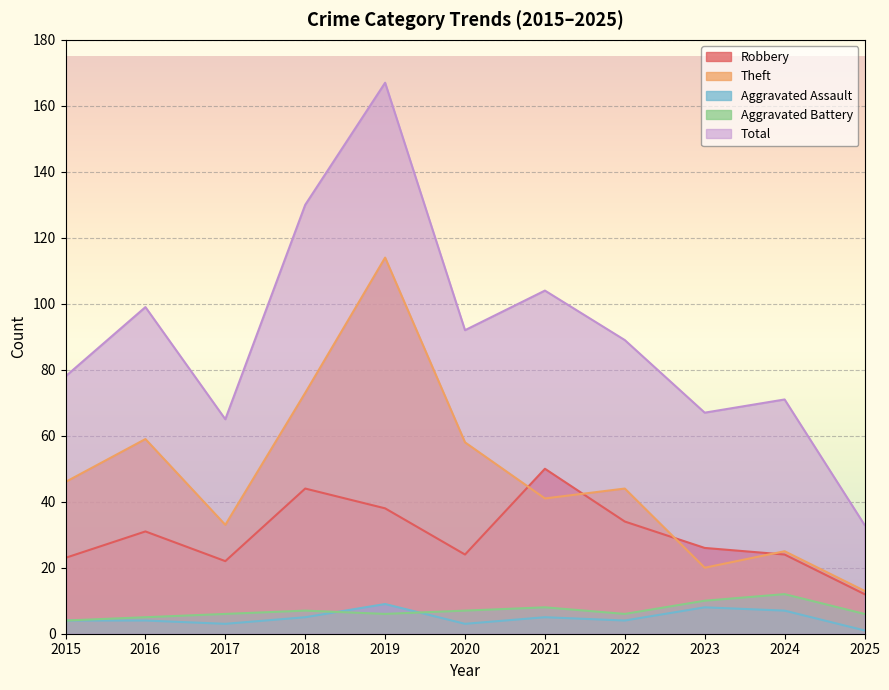

Is it true that Theft equals 30 at 2015?

False